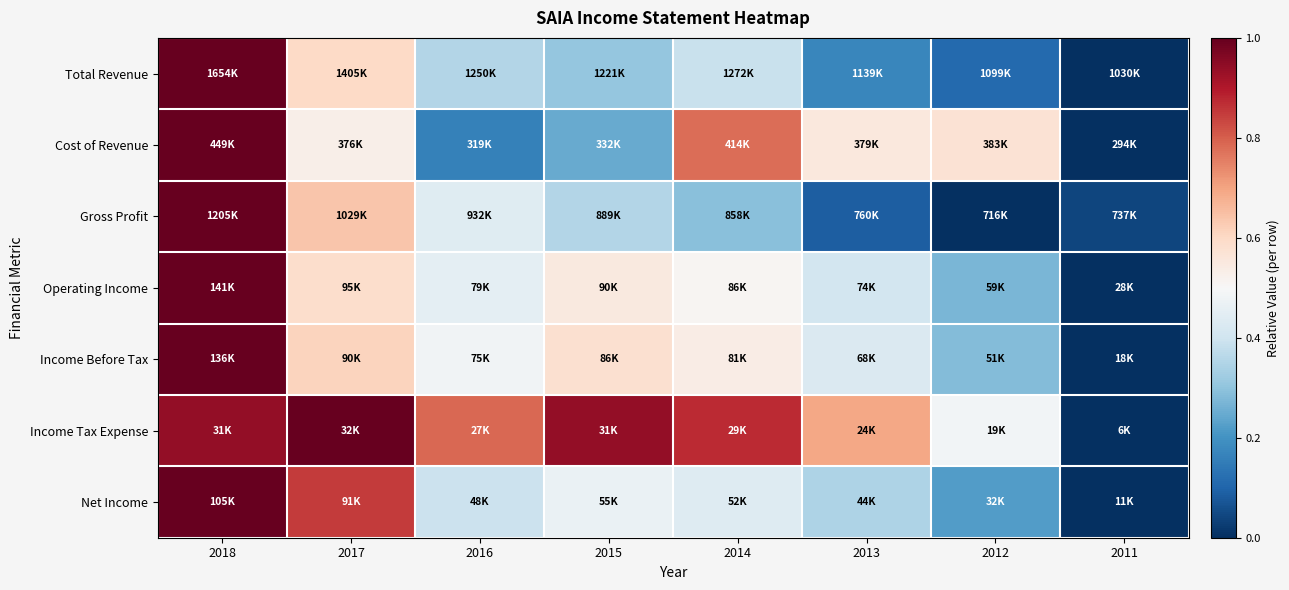

Reading left to right, extract all data points from this chart.

Total Revenue: 2018=1.0	2017=0.6	2016=0.4	2015=0.3	2014=0.4	2013=0.2	2012=0.1	2011=0.0
Cost of Revenue: 2018=1.0	2017=0.5	2016=0.2	2015=0.2	2014=0.8	2013=0.6	2012=0.6	2011=0.0
Gross Profit: 2018=1.0	2017=0.6	2016=0.4	2015=0.4	2014=0.3	2013=0.1	2012=0.0	2011=0.0
Operating Income: 2018=1.0	2017=0.6	2016=0.5	2015=0.5	2014=0.5	2013=0.4	2012=0.3	2011=0.0
Income Before Tax: 2018=1.0	2017=0.6	2016=0.5	2015=0.6	2014=0.5	2013=0.4	2012=0.3	2011=0.0
Income Tax Expense: 2018=0.9	2017=1.0	2016=0.8	2015=0.9	2014=0.9	2013=0.7	2012=0.5	2011=0.0
Net Income: 2018=1.0	2017=0.9	2016=0.4	2015=0.5	2014=0.4	2013=0.3	2012=0.2	2011=0.0